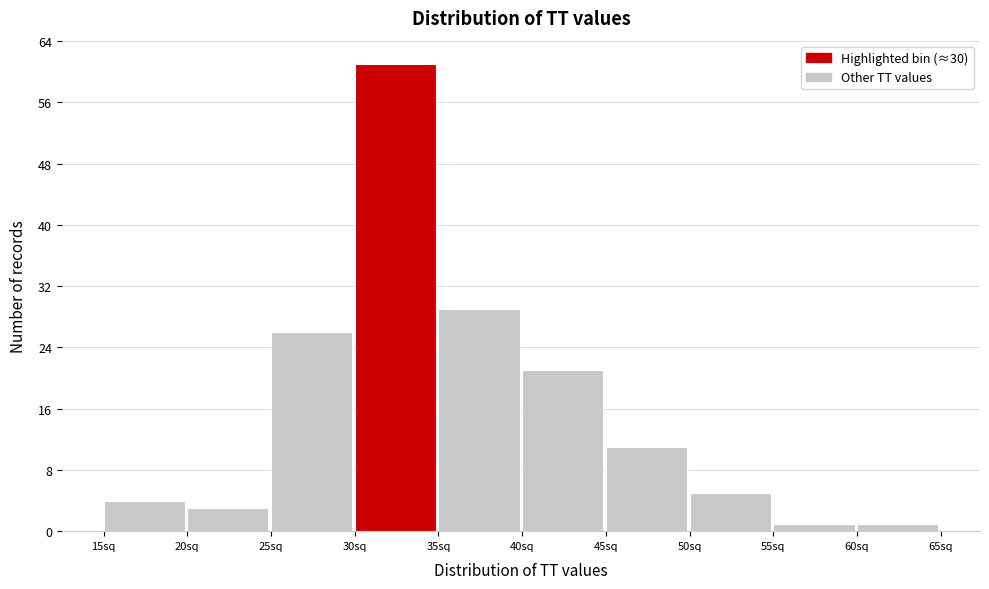

Reading left to right, transcribe this chart: for each bar, give the range it covers on the x-axis and its height. The values are not printed on the chart, so give them approximately, as read against the axis.

15 to 20: 4
20 to 25: 3
25 to 30: 26
30 to 35: 61
35 to 40: 29
40 to 45: 21
45 to 50: 11
50 to 55: 5
55 to 60: 1
60 to 65: 1